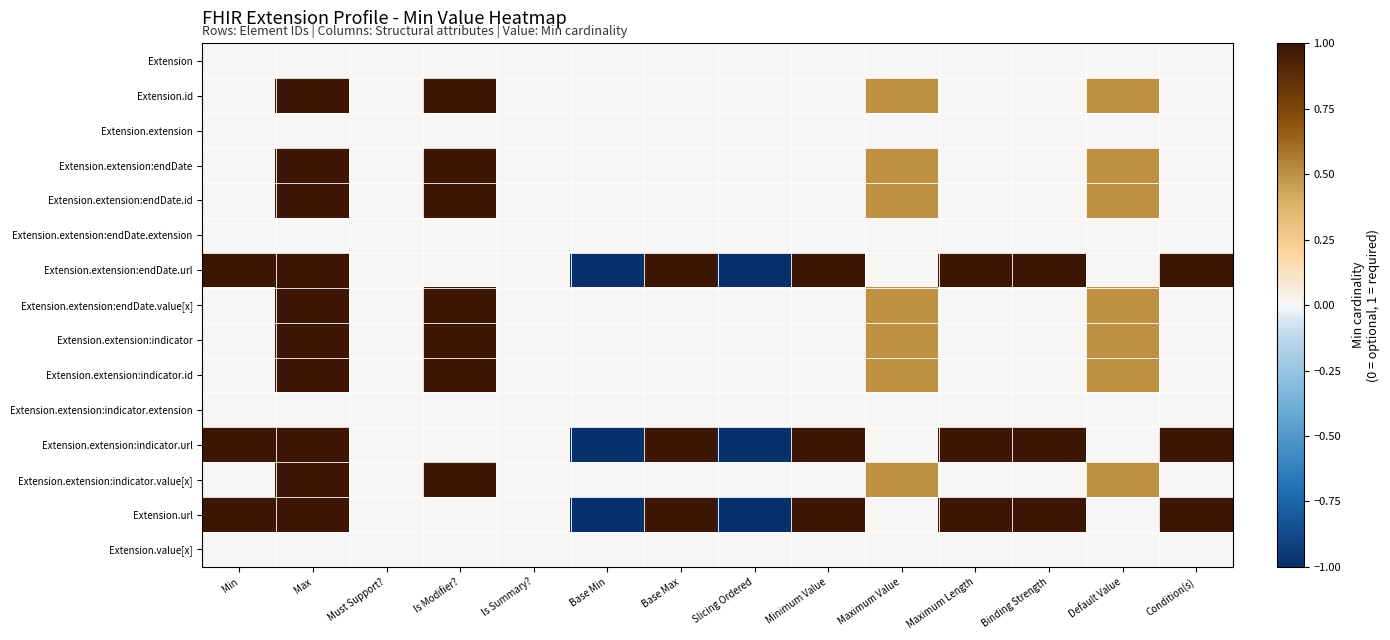

What is the total value across all series at Base Max?

3.0